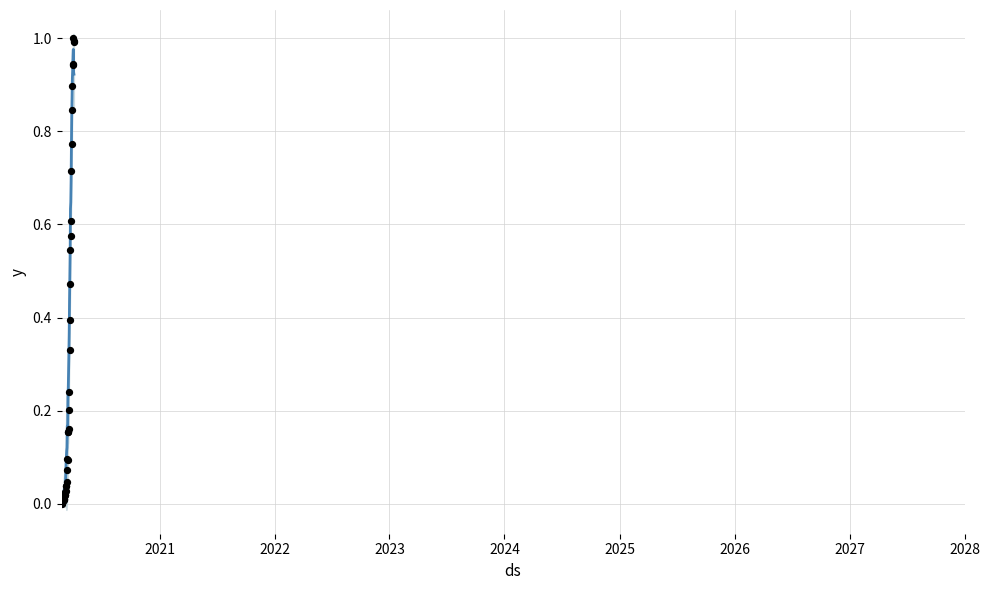

Which series reaches the minimum Y coordinate?

mean